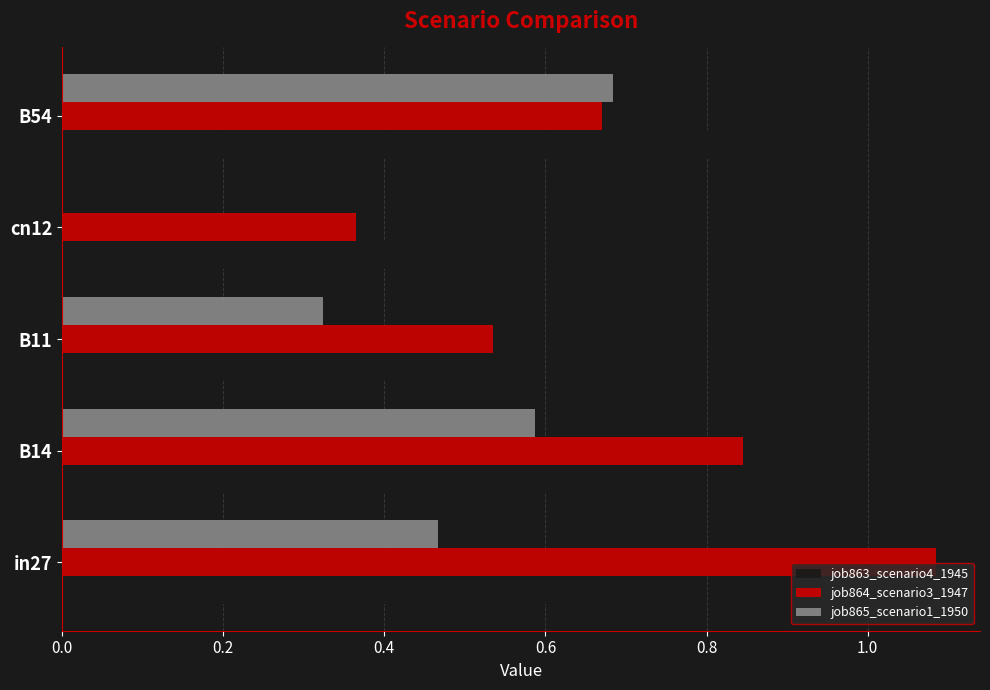

Is the value of job865_scenario1_1950 at B14 greater than the value of job863_scenario4_1945 at B11?

Yes